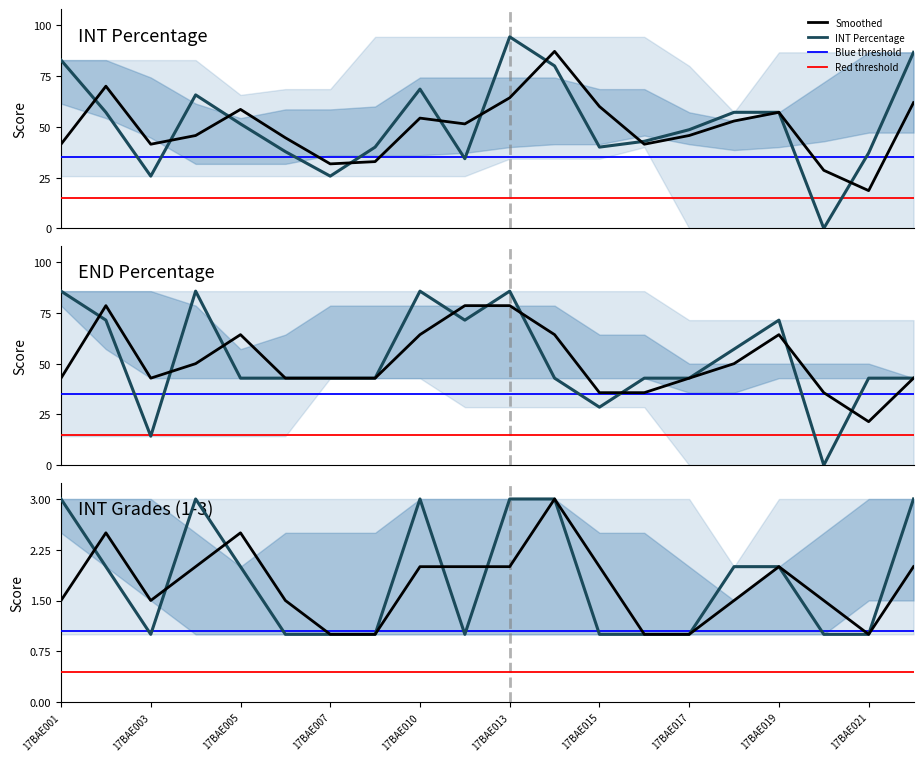

At how many categories does at least one series exceed 2?

19